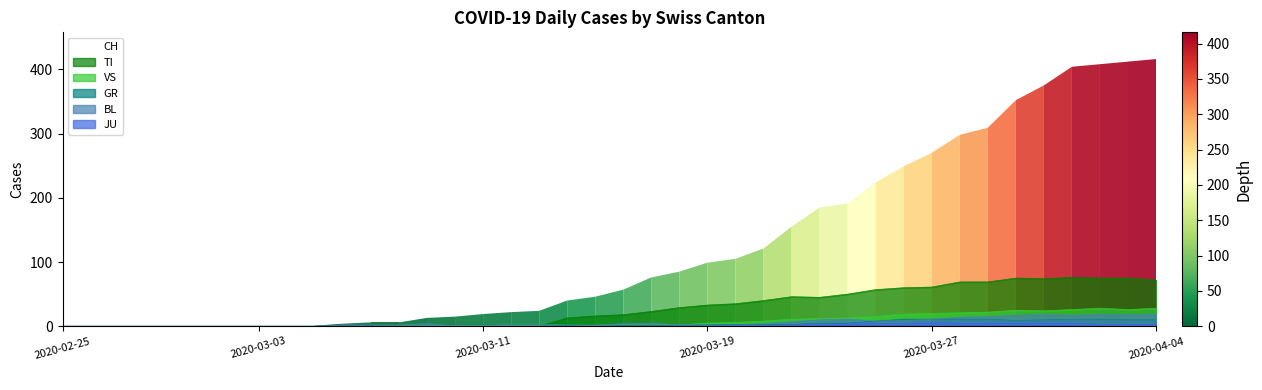

How many values are below 57?

20